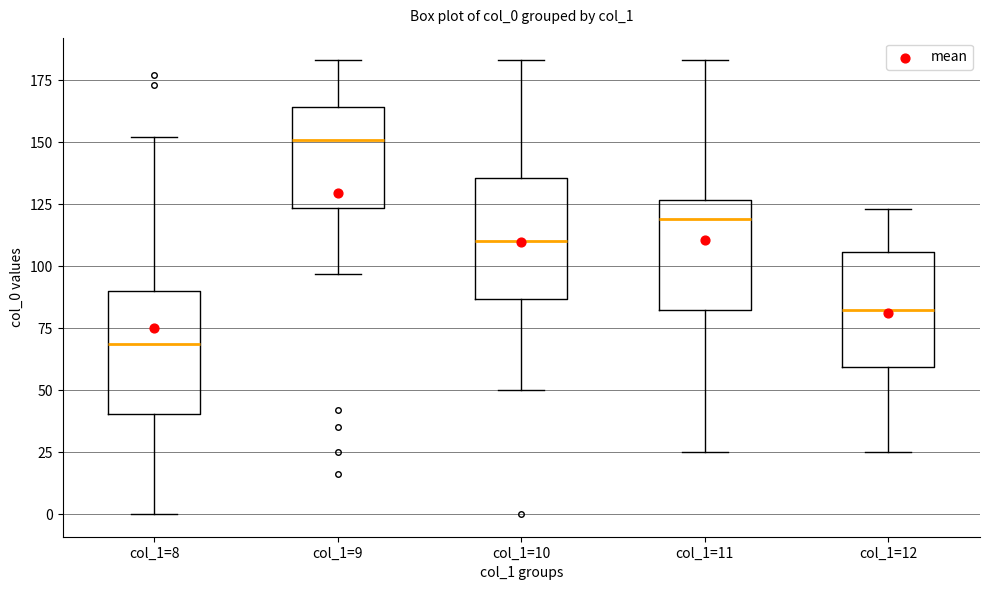

Reading left to right, read every box against the y-axis: the position of its median line, the range the box covers, and the ends of its whiskers. The values are not printed on the chart, so give them approximately, as read against the axis.

col_1=8: median 70, box 40 to 90, whiskers 0 to 150
col_1=9: median 150, box 125 to 165, whiskers 95 to 185
col_1=10: median 110, box 85 to 135, whiskers 50 to 185
col_1=11: median 120, box 85 to 125, whiskers 25 to 185
col_1=12: median 85, box 60 to 105, whiskers 25 to 125